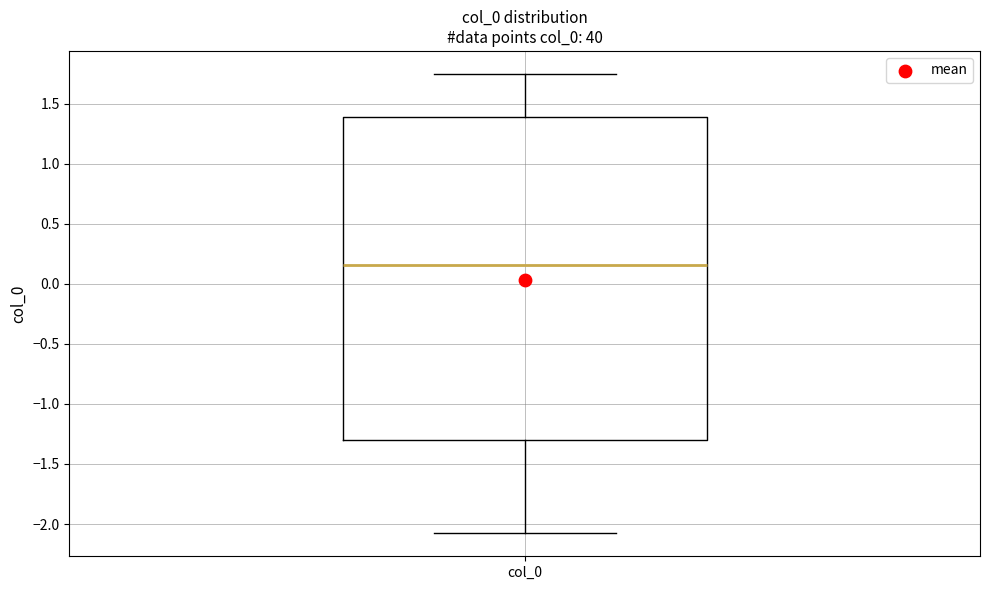

Transcribe this box plot: give where the median line is, the range the box spans, and where the two whiskers end, as read against the y-axis. The values are not printed on the chart, so give them approximately, as read against the axis.

median 0.15, box -1.30 to 1.40, whiskers -2.10 to 1.75